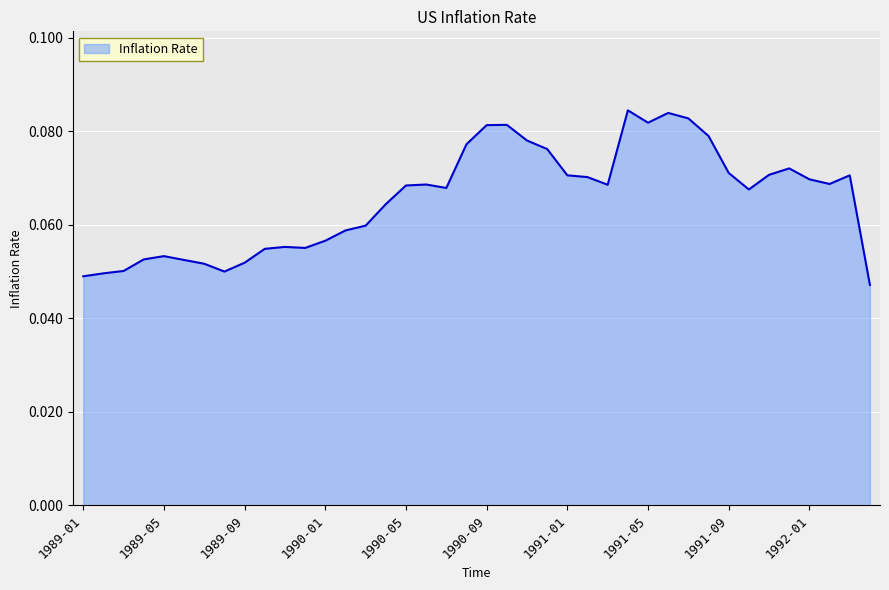

Reading left to right, transcribe all the data shown in this chart.

1989-01=0.0	1989-02=0.0	1989-03=0.1	1989-04=0.1	1989-05=0.1	1989-06=0.1	1989-07=0.1	1989-08=0.0	1989-09=0.1	1989-10=0.1	1989-11=0.1	1989-12=0.1	1990-01=0.1	1990-02=0.1	1990-03=0.1	1990-04=0.1	1990-05=0.1	1990-06=0.1	1990-07=0.1	1990-08=0.1	1990-09=0.1	1990-10=0.1	1990-11=0.1	1990-12=0.1	1991-01=0.1	1991-02=0.1	1991-03=0.1	1991-04=0.1	1991-05=0.1	1991-06=0.1	1991-07=0.1	1991-08=0.1	1991-09=0.1	1991-10=0.1	1991-11=0.1	1991-12=0.1	1992-01=0.1	1992-02=0.1	1992-03=0.1	1992-04=0.0